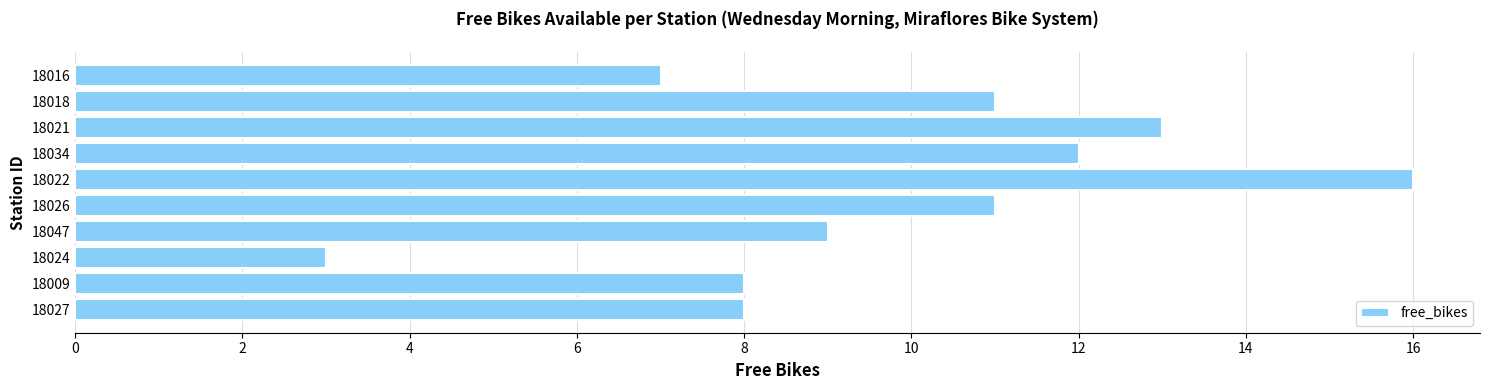

What is the maximum value shown in the chart?

16